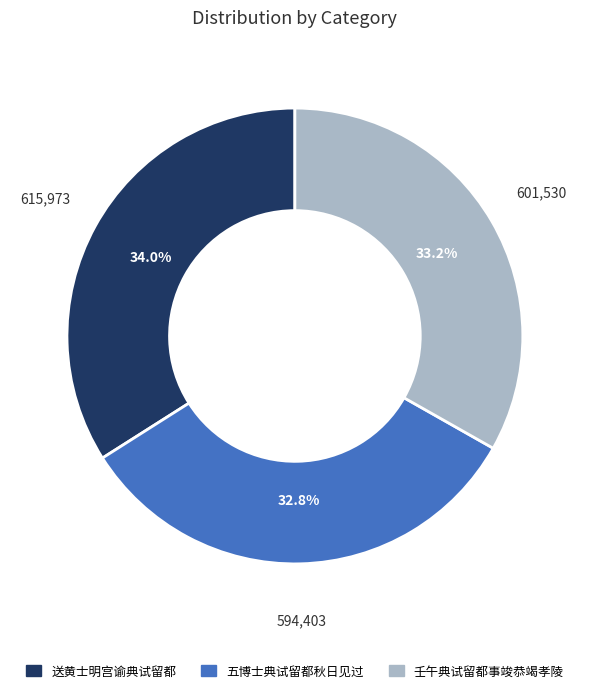

Is there any slice that represents more than half of the pie?

No